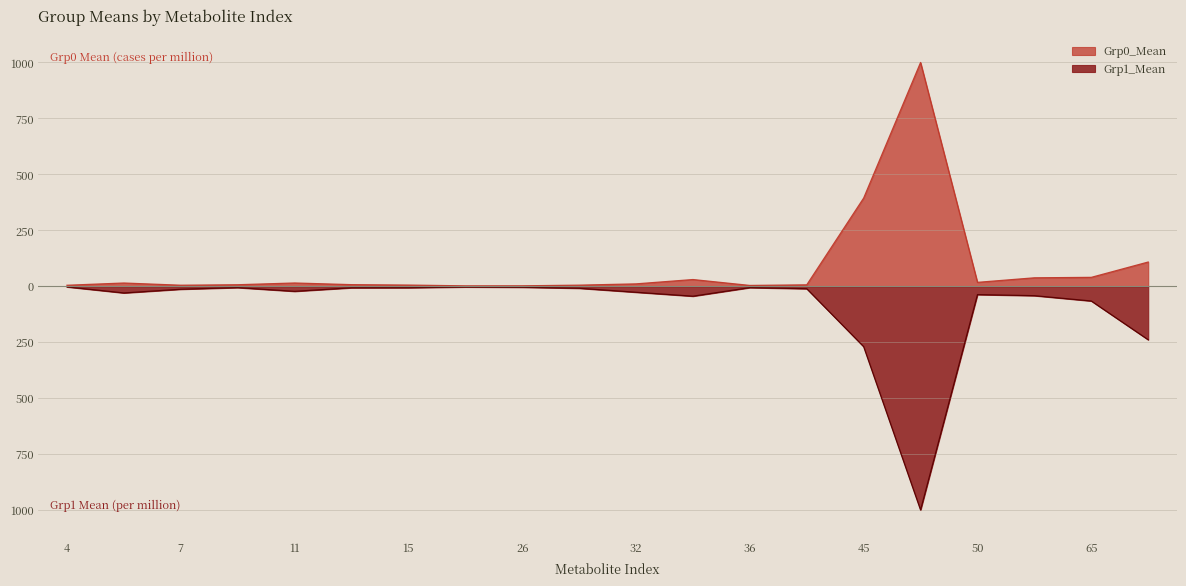

In Grp1_Mean, how many points are higher than both neighbors (excluding endpoints)?

4